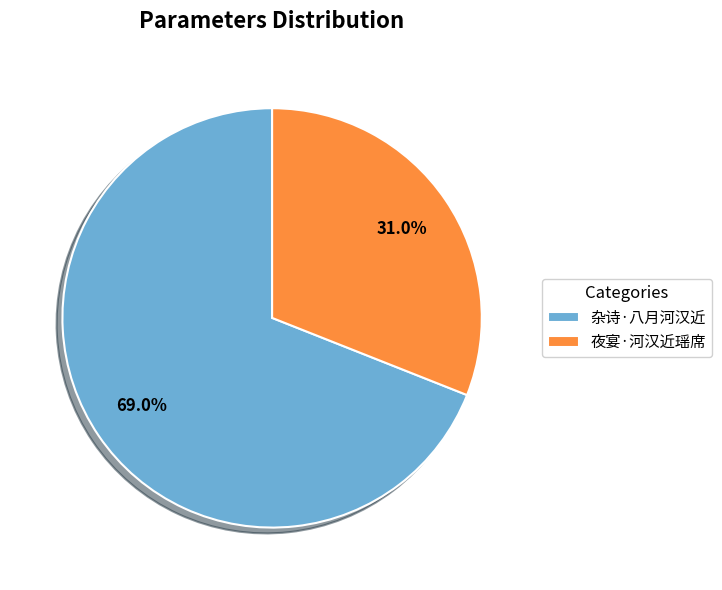

The 杂诗·八月河汉近 slice represents 57% of the pie. True or false?

False